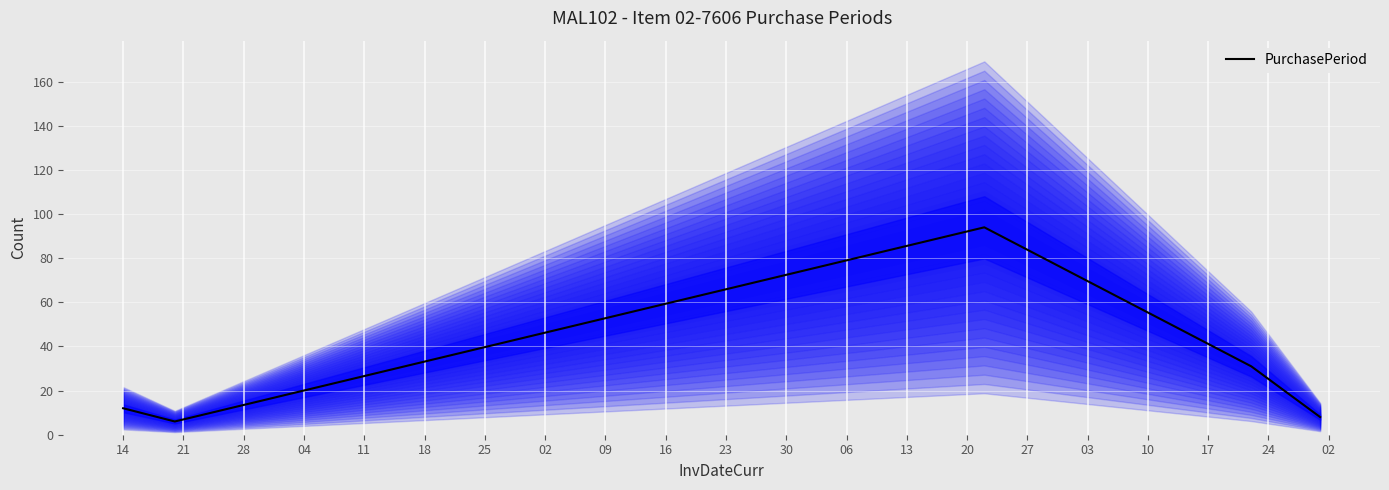

What is the lowest value of the PurchasePeriod series?

6